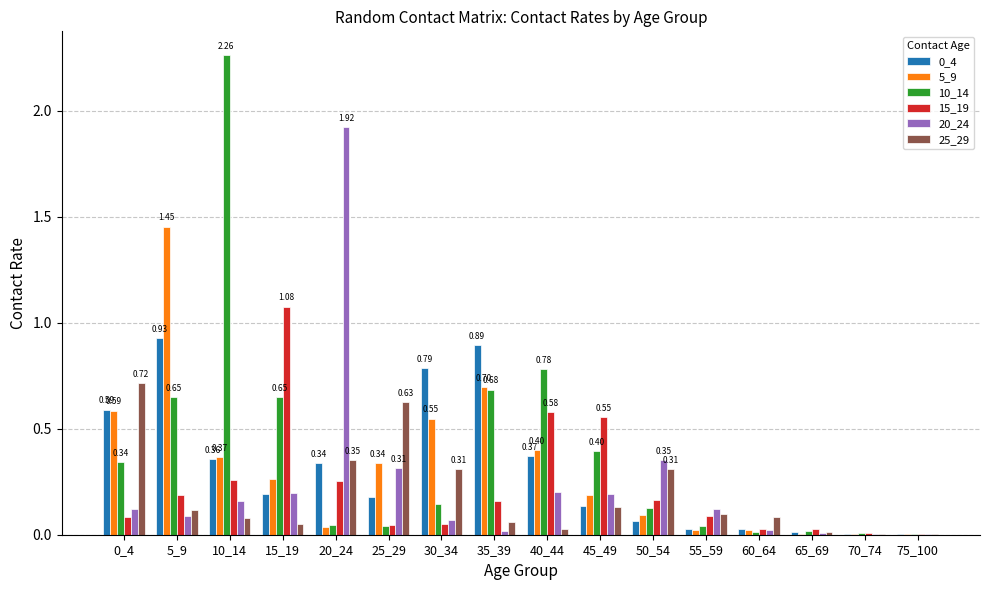

What is the sum of all 0_4 values?

4.9